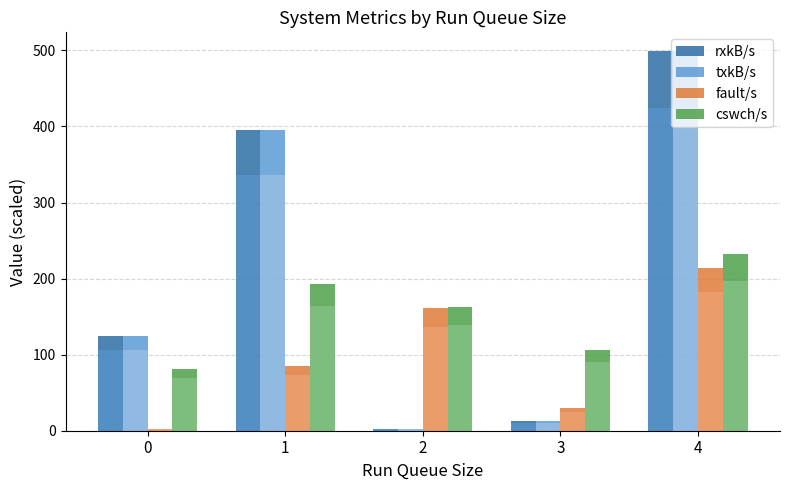

Reading right to left, extract all data points from this chart.

rxkB/s: 498.8	12.7	2.1	395.1	124.2
txkB/s: 498.8	12.7	2.1	395.1	124.2
fault/s: 214.0	29.2	160.8	85.6	2.0
cswch/s: 231.9	106.7	162.8	193.0	81.3